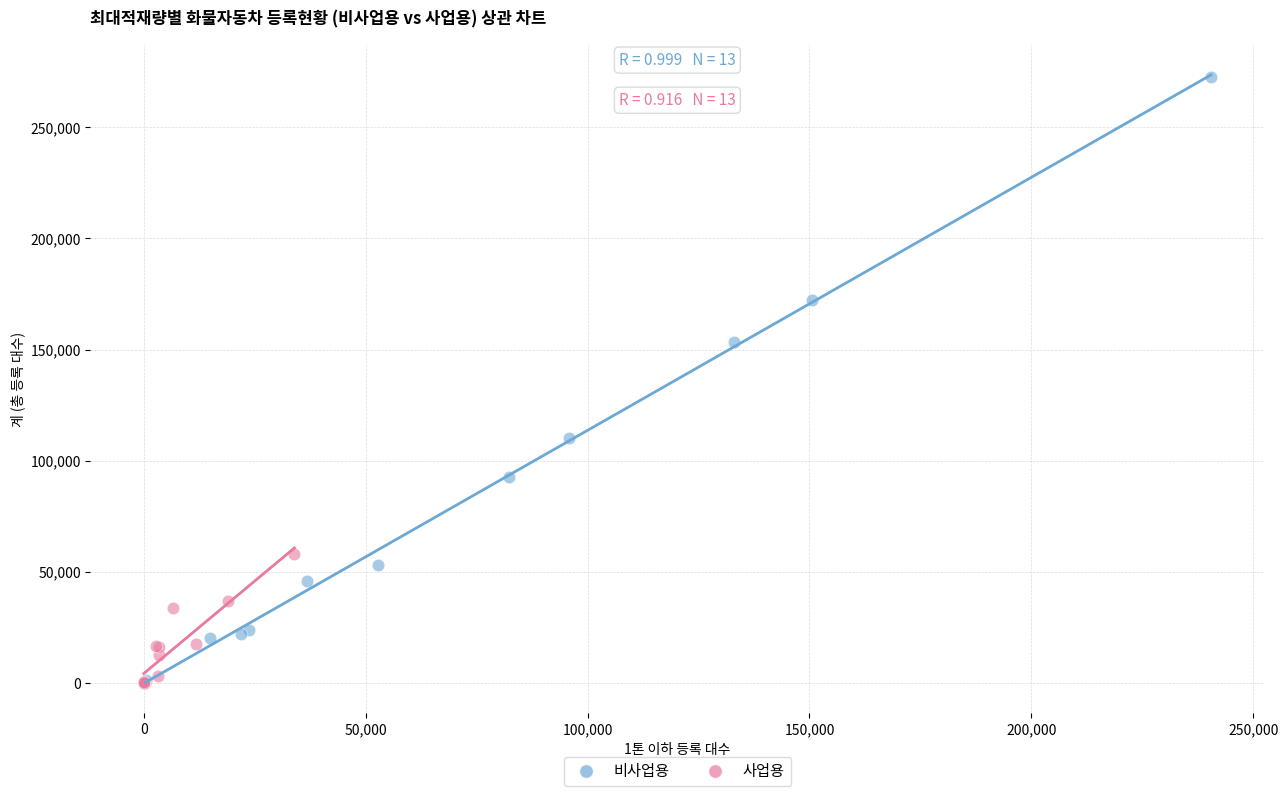

Which series reaches the maximum Y coordinate?

비사업용